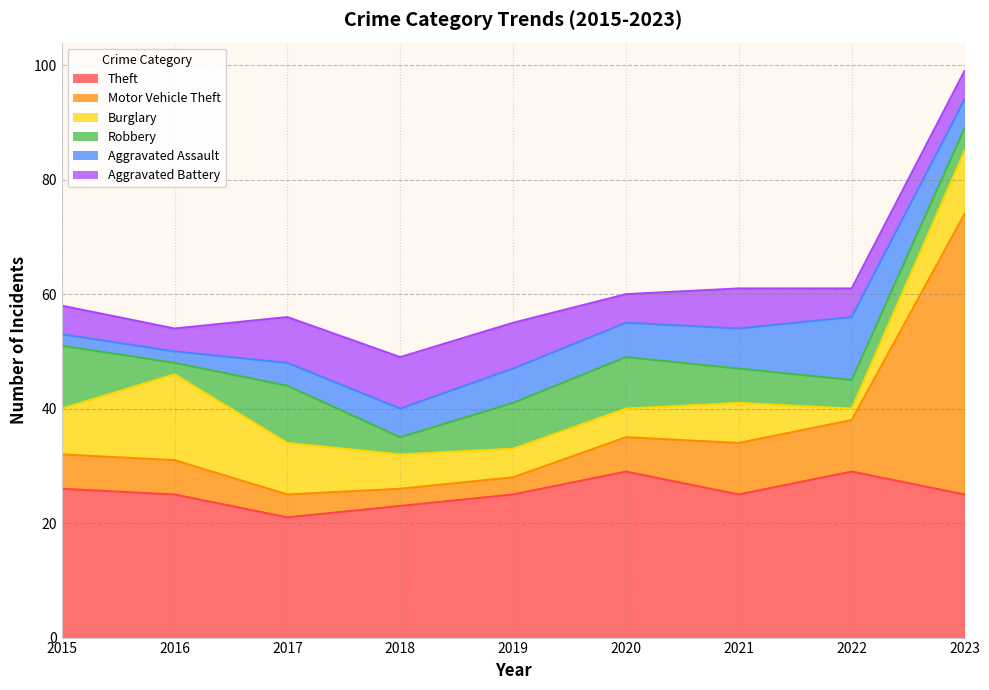

At how many categories does at least one series exceed 28?

3